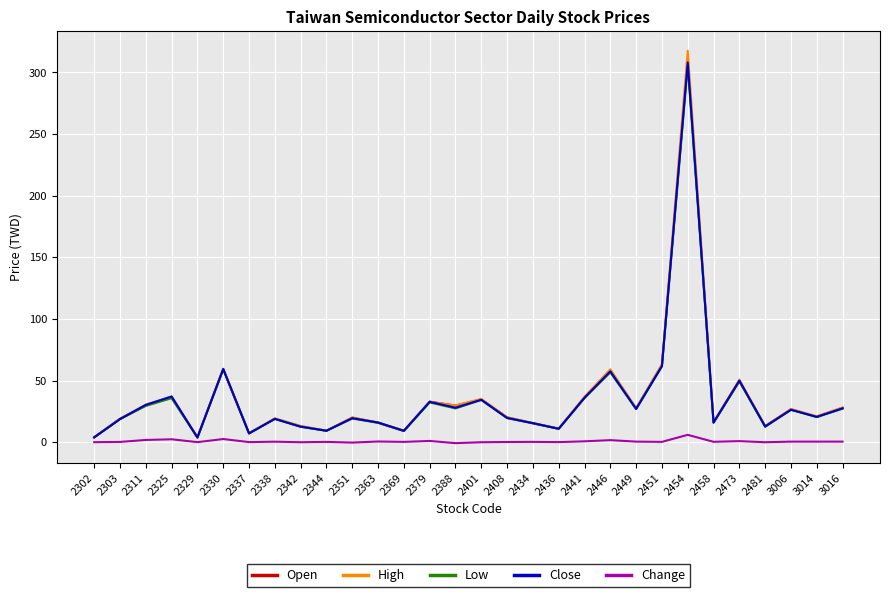

True or false: Open has a value of 49.3 at 2311.

False